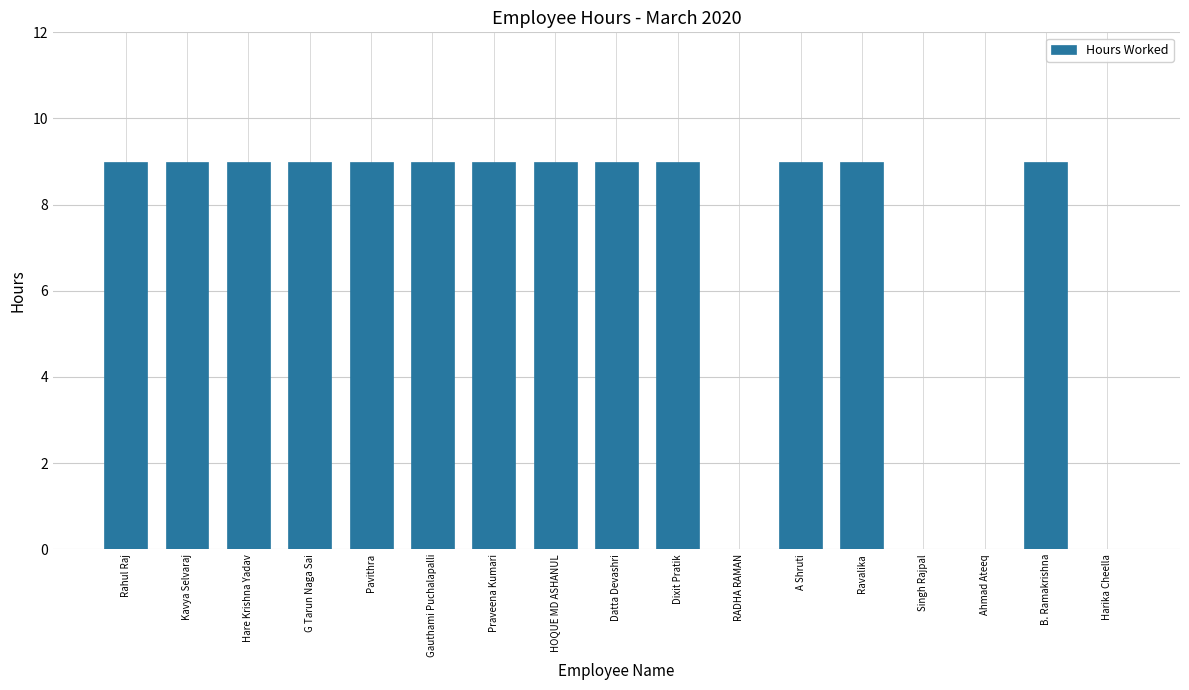

What is the change in value from Praveena Kumari to Ahmad Ateeq?

-9